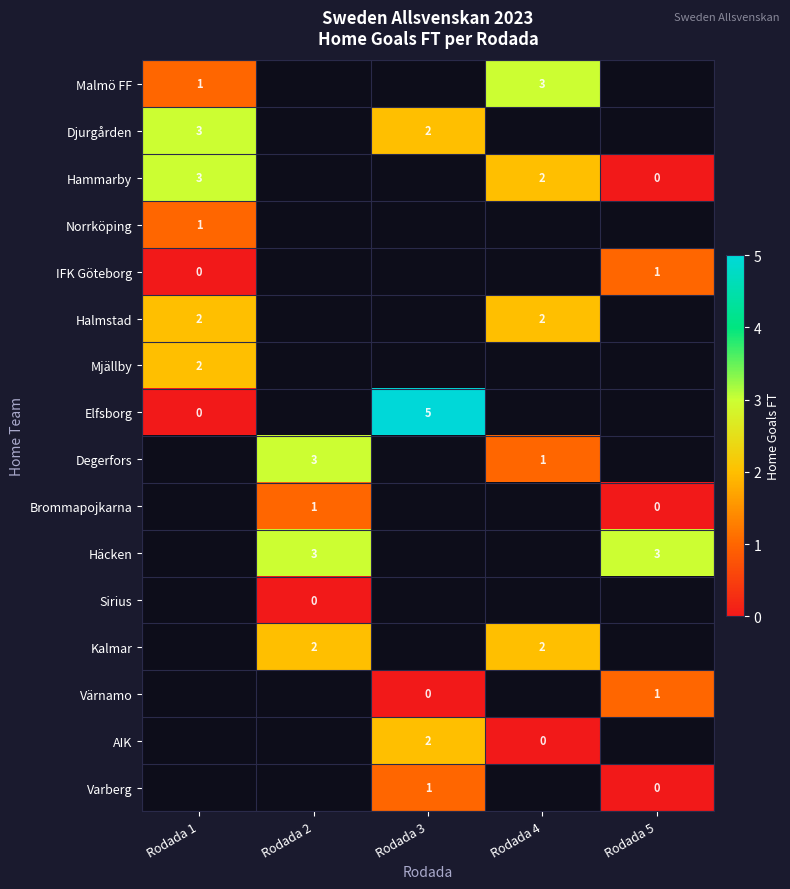

The AIK series shows 2 at Rodada 3. True or false?

True